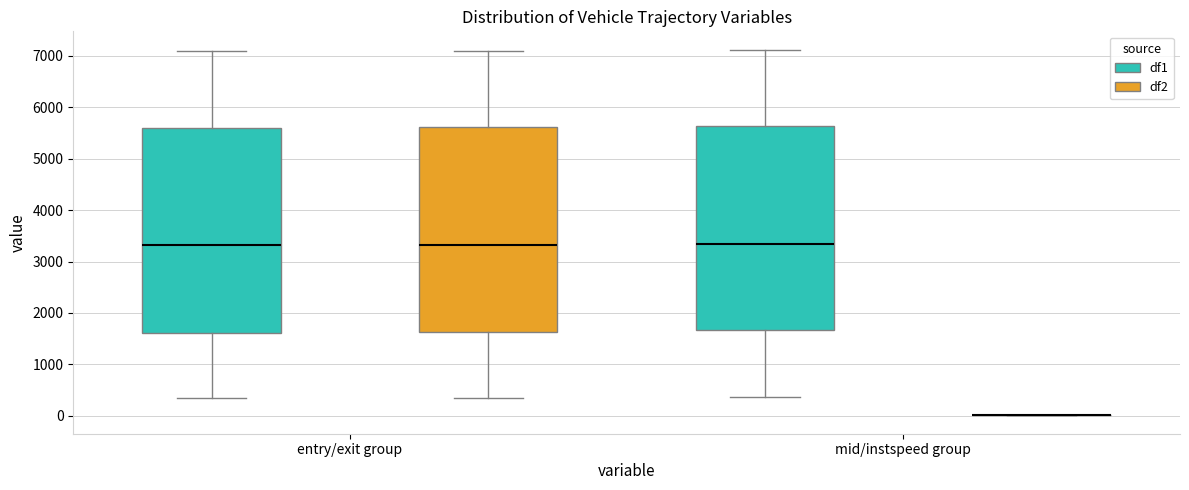

Reading left to right, read every box against the y-axis: the position of its median line, the range the box covers, and the ends of its whiskers. The values are not printed on the chart, so give them approximately, as read against the axis.

entry/exit group (df1): median 3300, box 1600 to 5600, whiskers 300 to 7100
entry/exit group (df2): median 3300, box 1600 to 5600, whiskers 400 to 7100
mid/instspeed group (df1): median 3300, box 1700 to 5600, whiskers 400 to 7100
mid/instspeed group (df2): box collapsed to a line at 0, whiskers 0 to 0